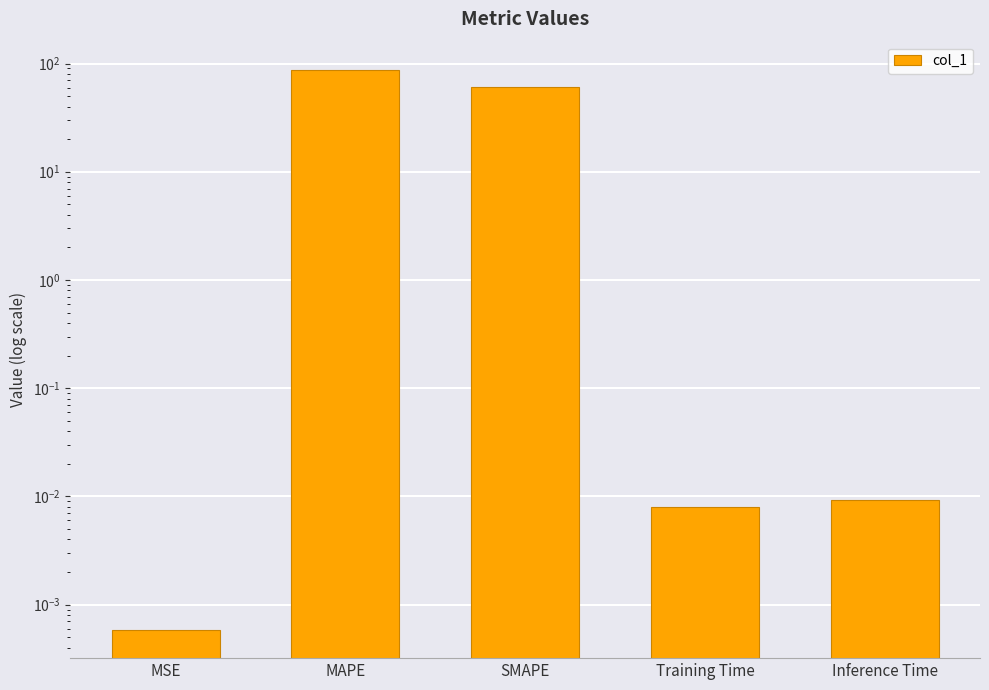

What is the change in value from MSE to MAPE?

+87.7